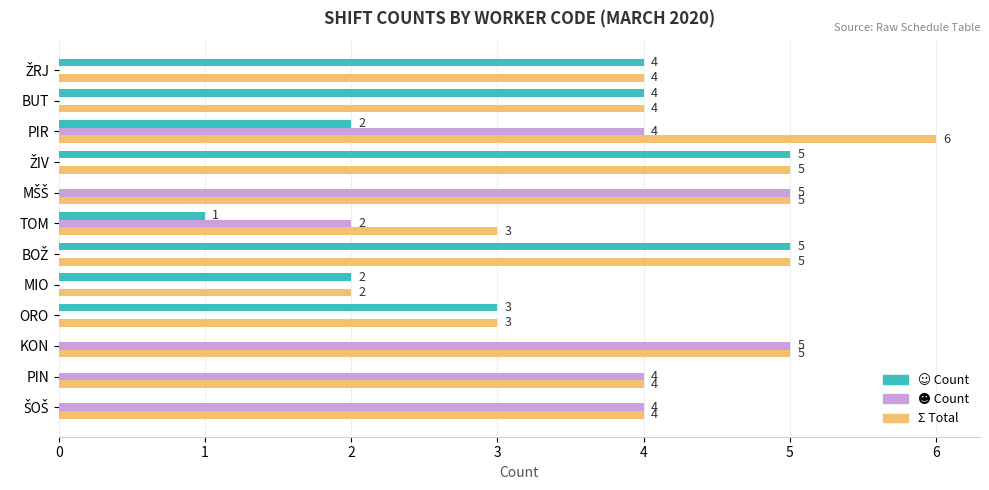

At which category is the sum across all series the highest?

PIR